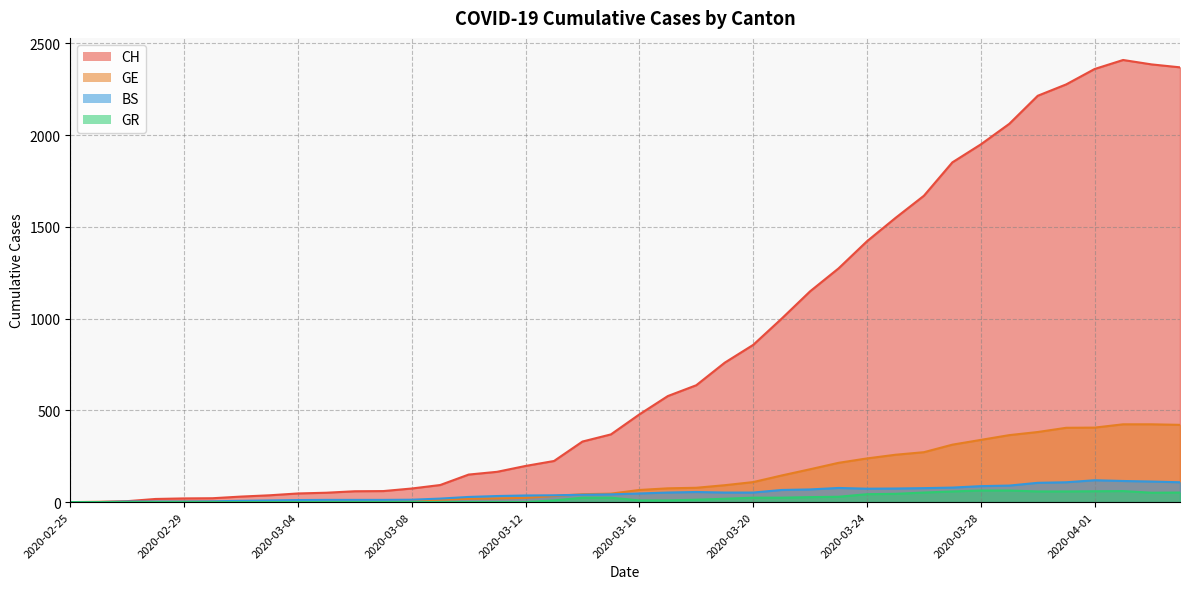

Where is the first local maximum for CH?

2020-04-02